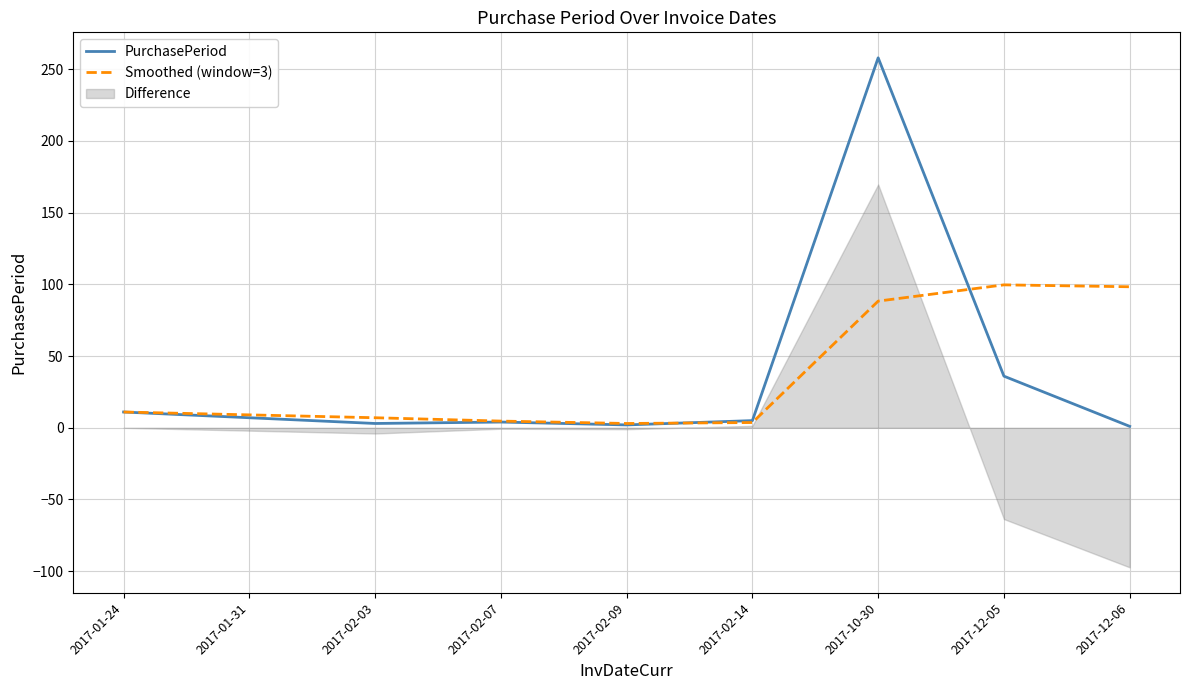

The Smoothed (window=3) series shows 4.4 at 2017-01-24. True or false?

False